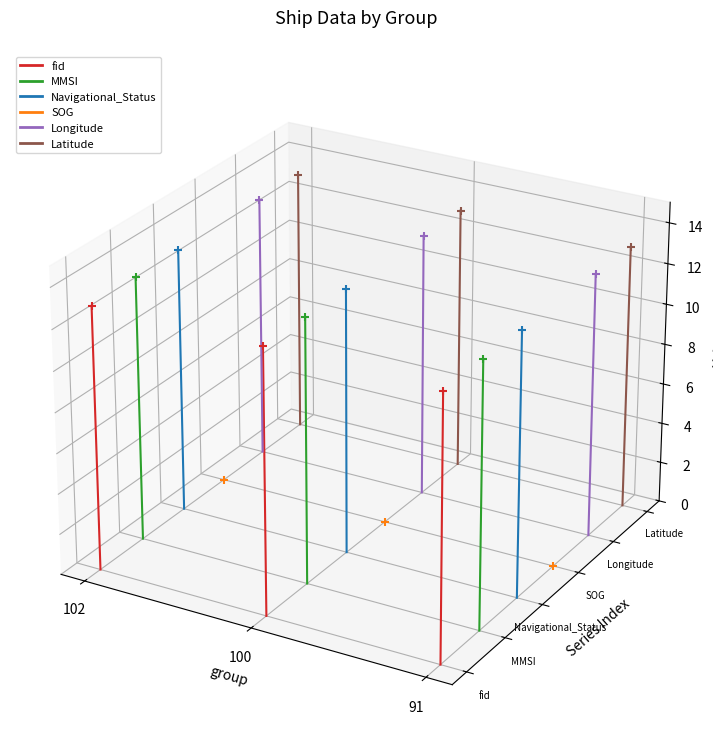

Which series has the largest Y range (max minus min)?

fid